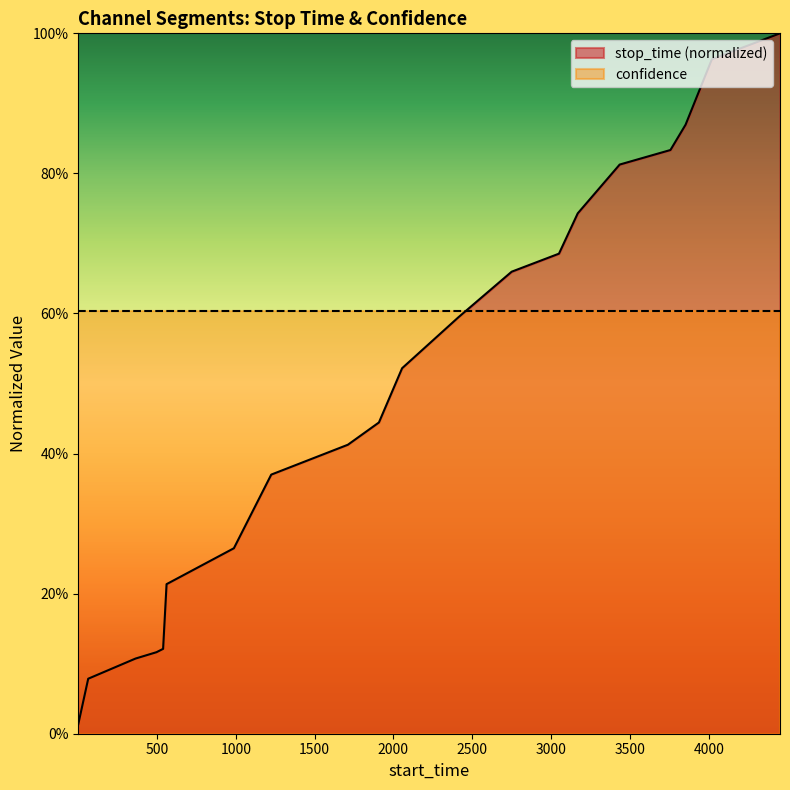

Reading left to right, what are all the values shown in this chart?

1=0.0	64=0.1	364=0.1	497=0.1	539=0.1	561=0.2	988=0.3	1225=0.4	1711=0.4	1908=0.4	2055=0.5	2413=0.6	2750=0.7	3050=0.7	3169=0.7	3435=0.8	3757=0.8	3853=0.9	4020=1.0	4452=1.0